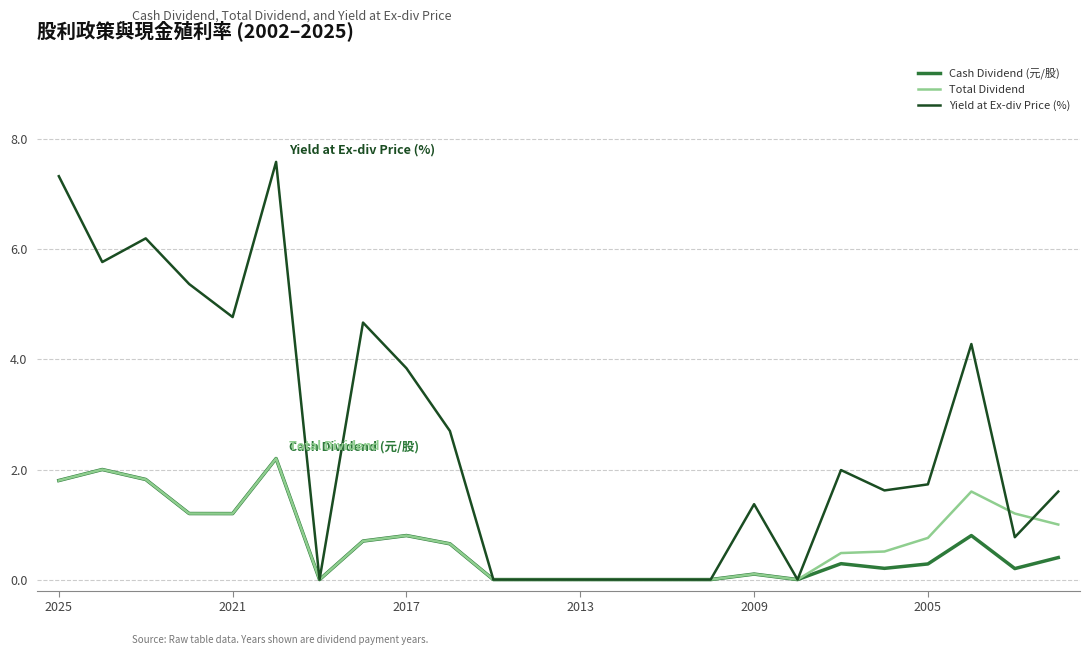

What are all the series names shown in the legend?

Cash Dividend (元/股), Total Dividend, Yield at Ex-div Price (%)